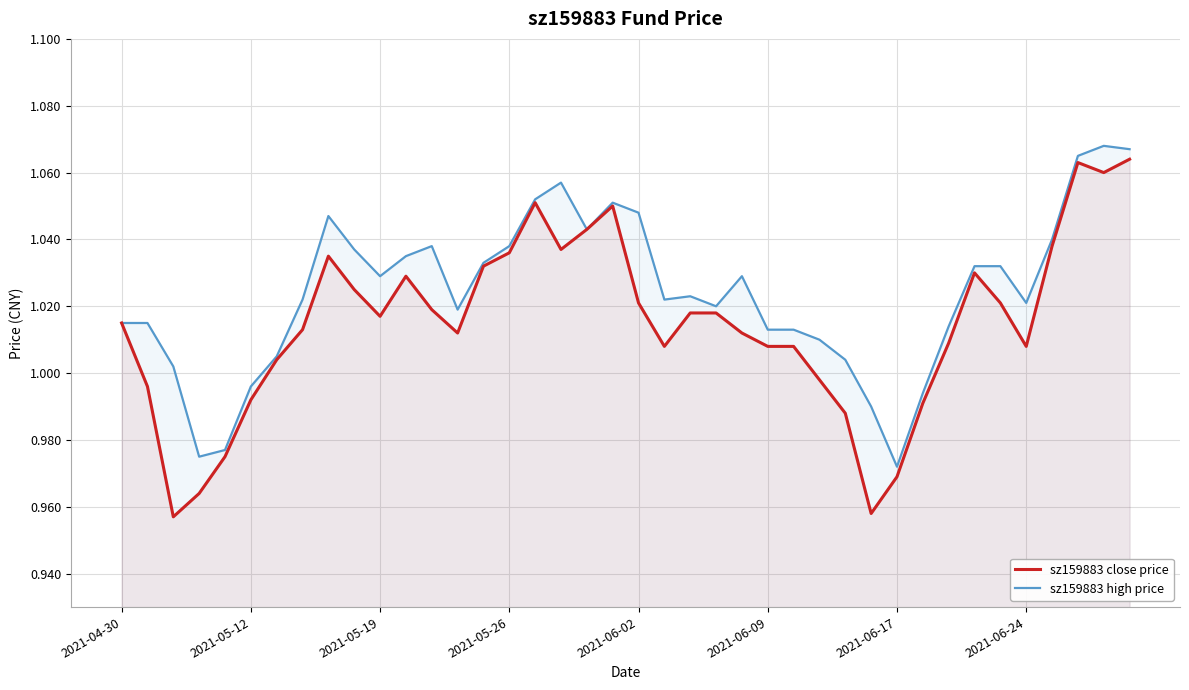

At which category is the sum across all series the highest?

39